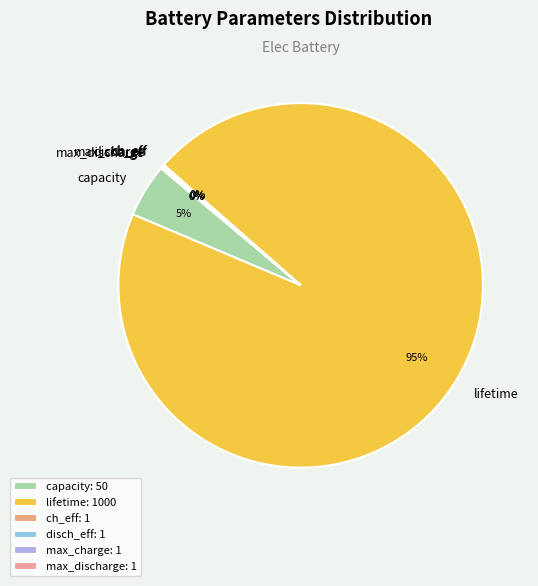

To the nearest percent, what percentage of the pie is capacity?

5%